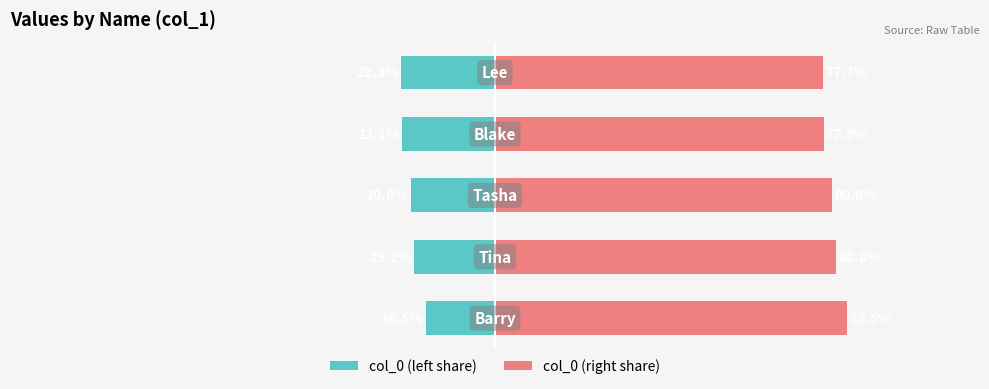

At 4, list the series in order from largest to smallest.

col_0 (right share), col_0 (left share)